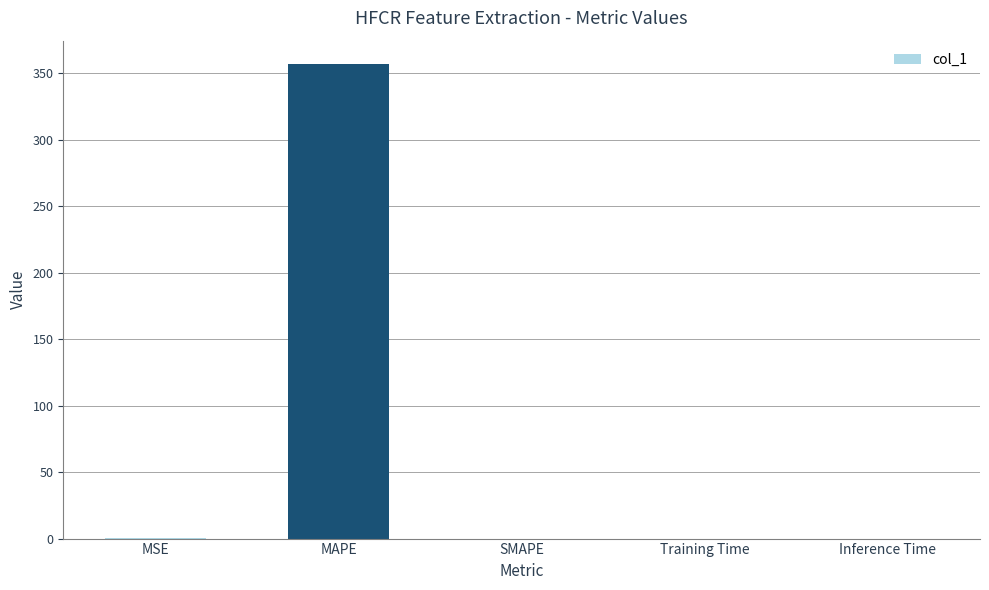

What is the sum of all values?

357.1